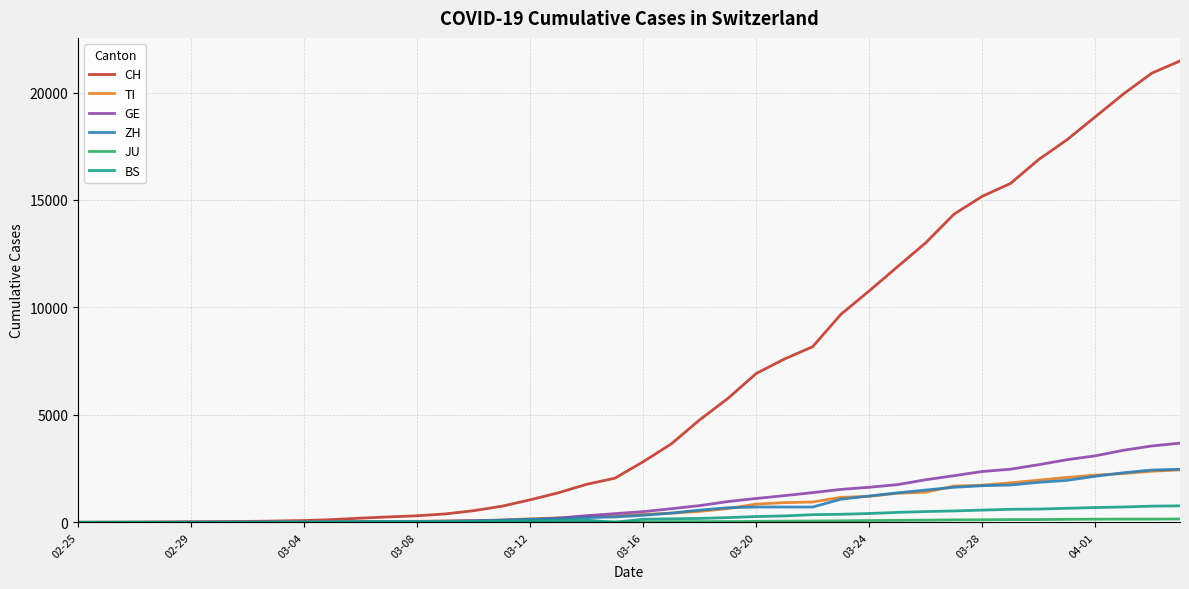

Which series has the largest total across all categories?

CH